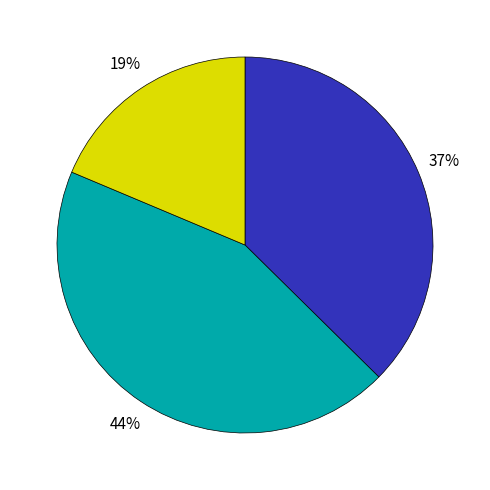

Is there any slice that represents more than half of the pie?

No